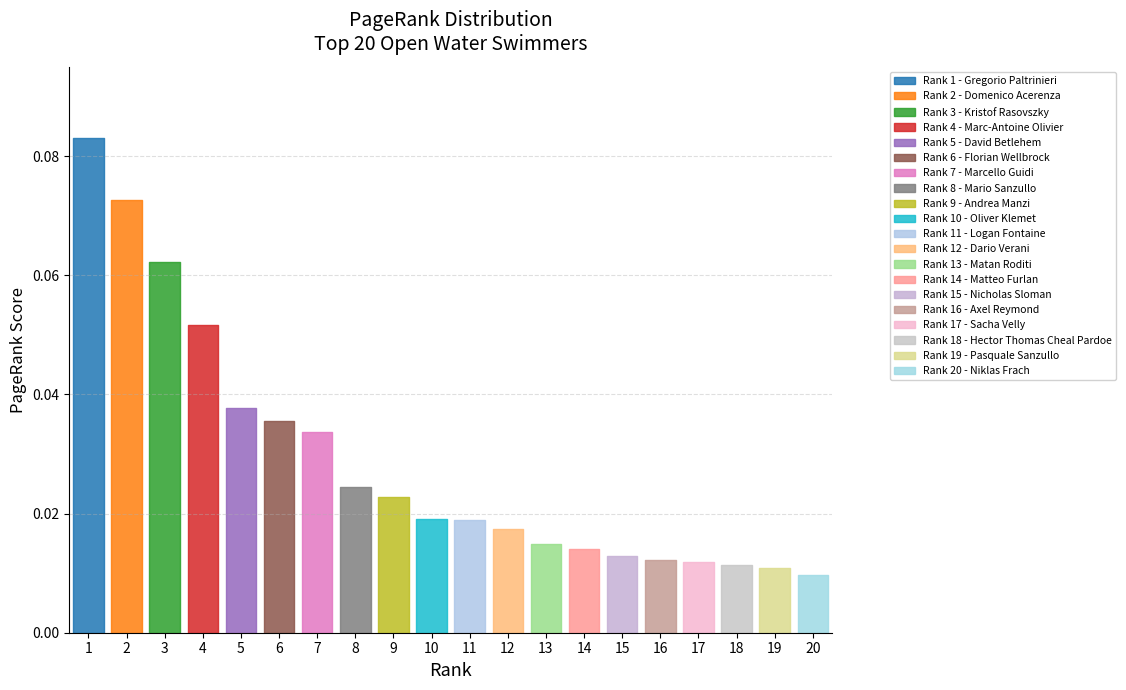

What is the difference between the maximum and minimum values?

0.1